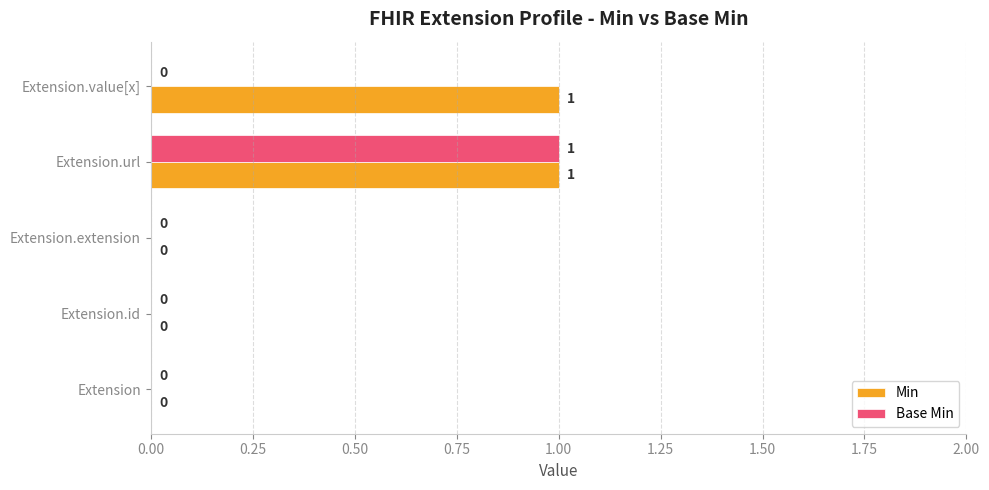

The value of Min at Extension.value[x] is 1. True or false?

True